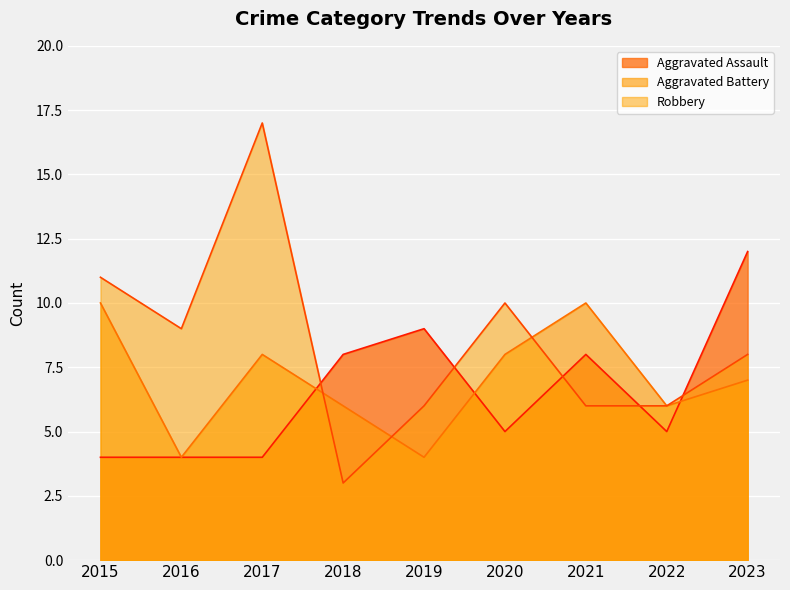

Reading left to right, extract all data points from this chart.

Aggravated Assault: 4	4	4	8	9	5	8	5	12
Aggravated Battery: 10	4	8	6	4	8	10	6	7
Robbery: 11	9	17	3	6	10	6	6	8